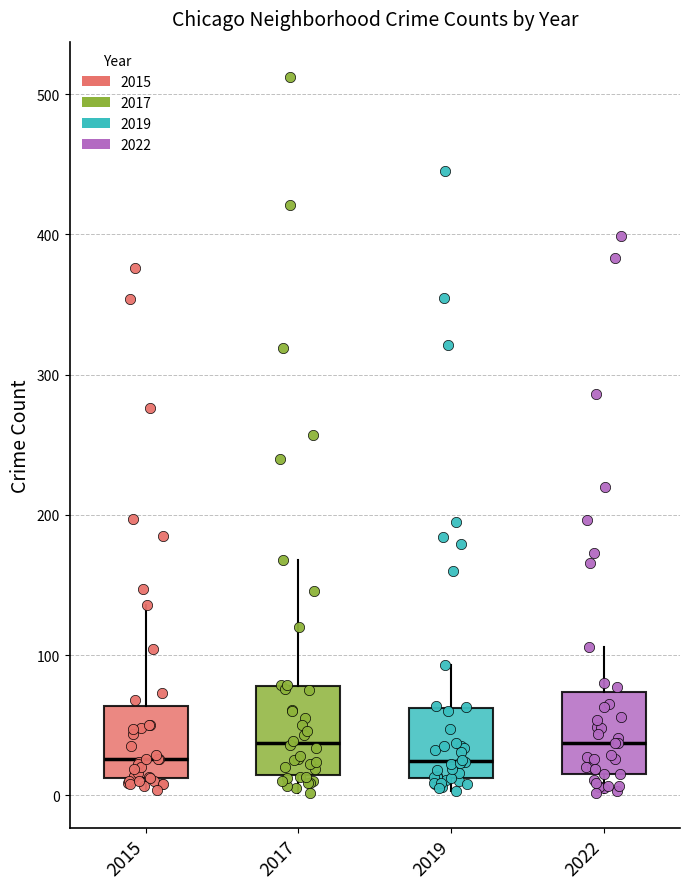

Reading left to right, read every box against the y-axis: the position of its median line, the range the box covers, and the ends of its whiskers. The values are not printed on the chart, so give them approximately, as read against the axis.

2015: median 30, box 10 to 60, whiskers 0 to 140
2017: median 40, box 10 to 80, whiskers 0 to 170
2019: median 20, box 10 to 60, whiskers 0 to 90
2022: median 40, box 20 to 70, whiskers 0 to 110